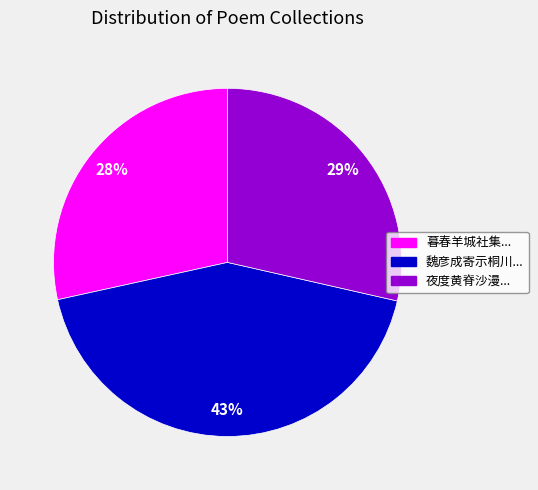

To the nearest percent, what is the average slice percentage?

33%